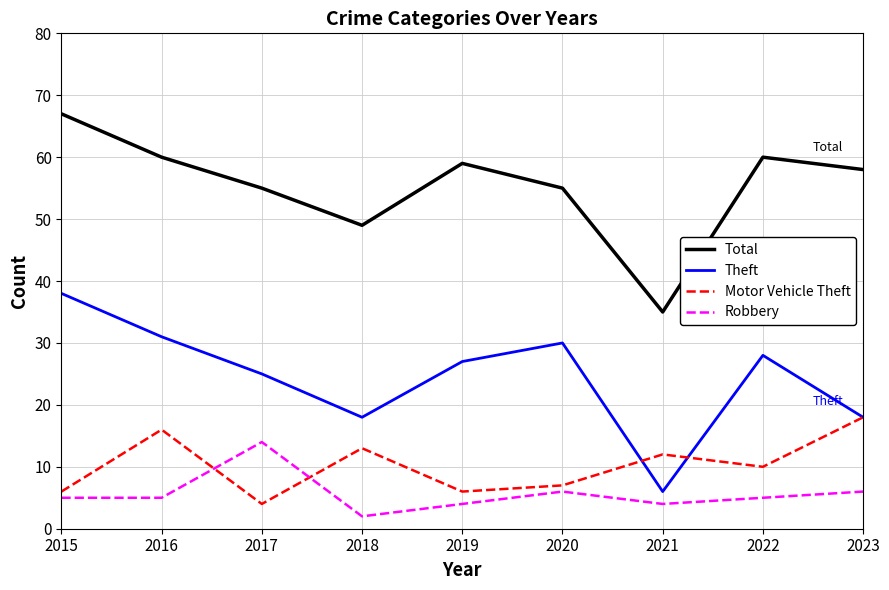

True or false: Total and Theft intersect in this chart.

False